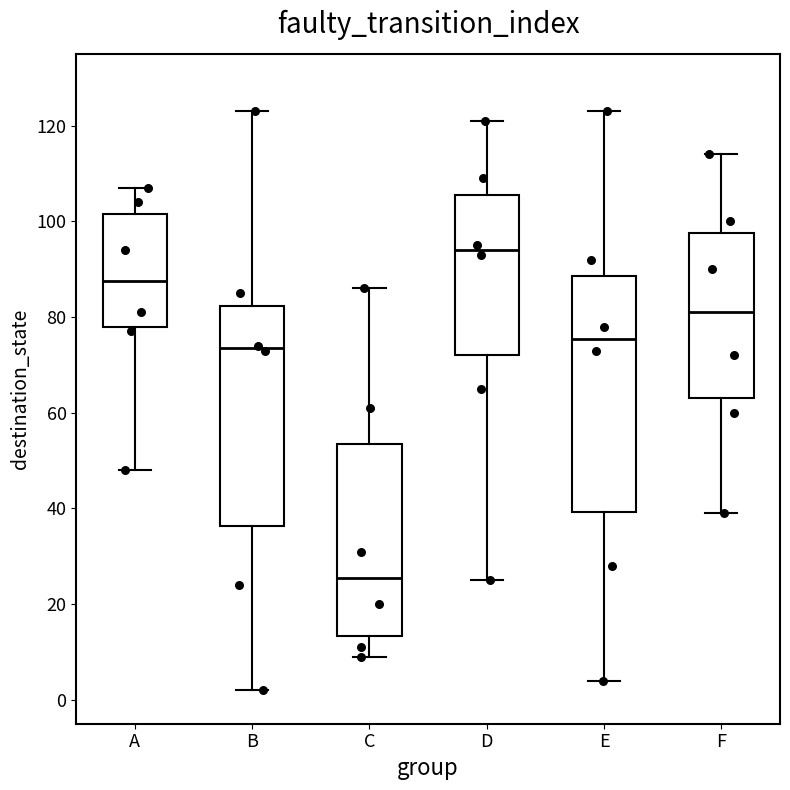

Reading left to right, read every box against the y-axis: the position of its median line, the range the box covers, and the ends of its whiskers. The values are not printed on the chart, so give them approximately, as read against the axis.

A: median 88, box 78 to 102, whiskers 48 to 108
B: median 74, box 36 to 82, whiskers 2 to 124
C: median 26, box 14 to 54, whiskers 10 to 86
D: median 94, box 72 to 106, whiskers 26 to 122
E: median 76, box 40 to 88, whiskers 4 to 124
F: median 82, box 64 to 98, whiskers 40 to 114